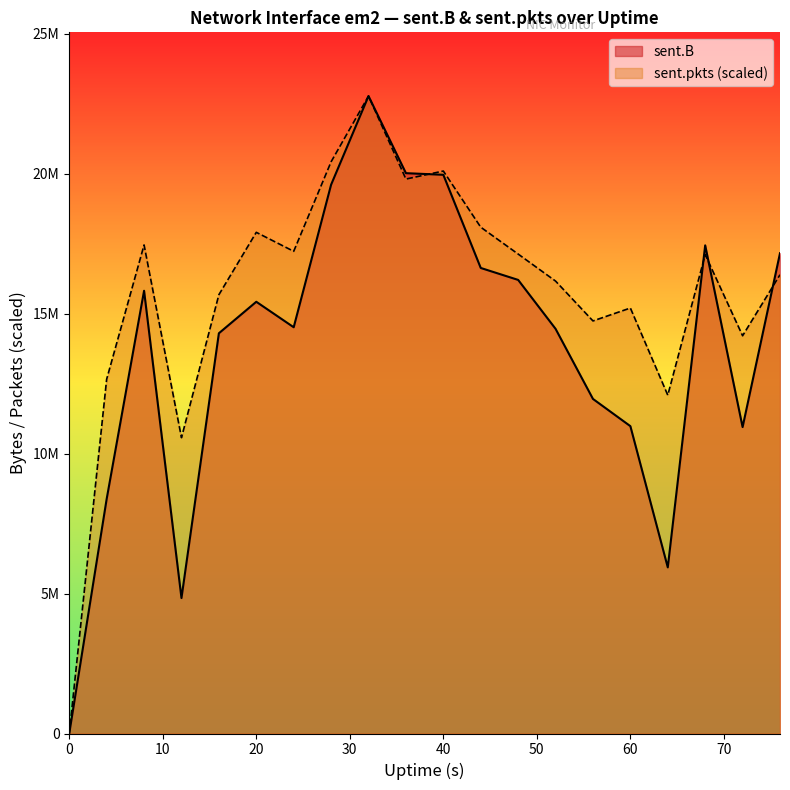

The sent.B series shows 9223514.2 at 8. True or false?

False